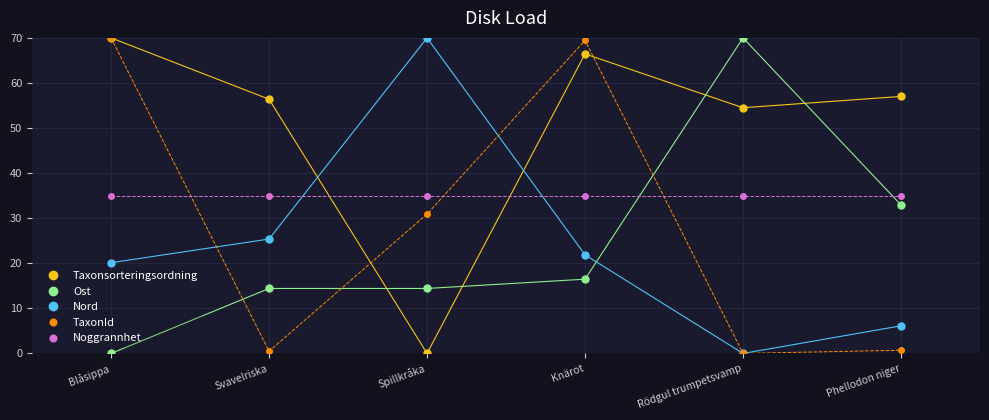

What is the spread (max minus min) of values at Blåsippa?

70.0